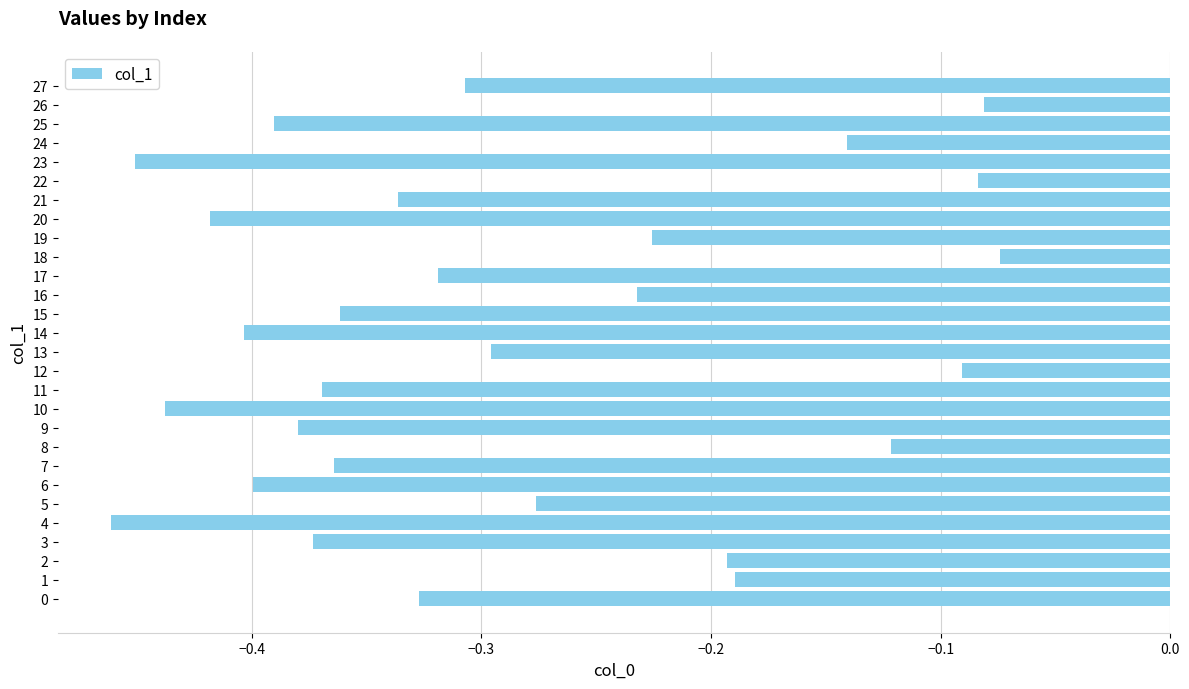

True or false: the data shows -0.4 at 27.

False